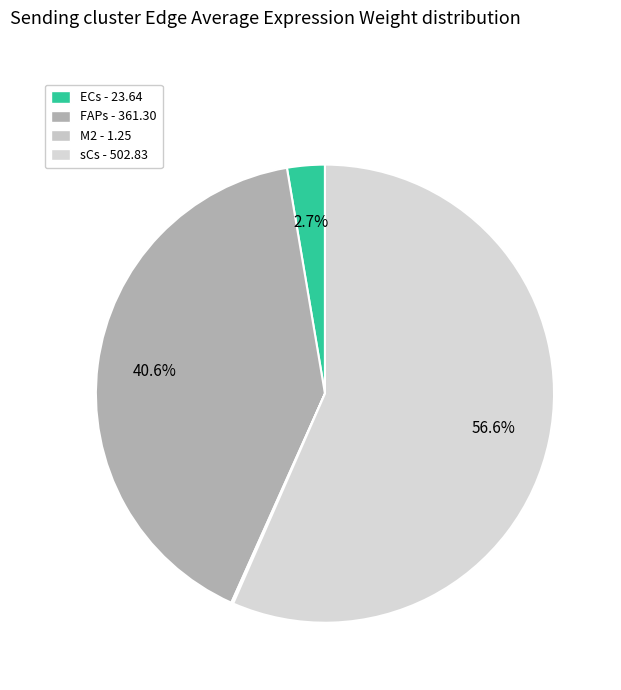

What percentage is NOT represented by ECs?

97.3%